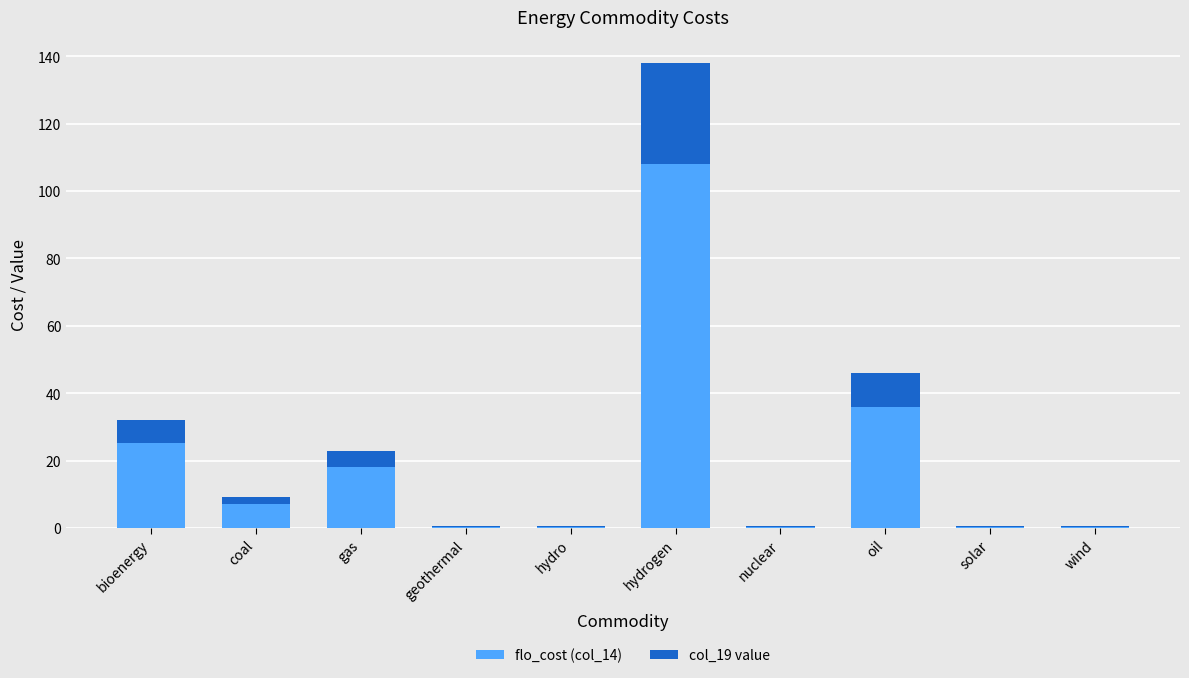

At which category is the sum across all series the highest?

hydrogen